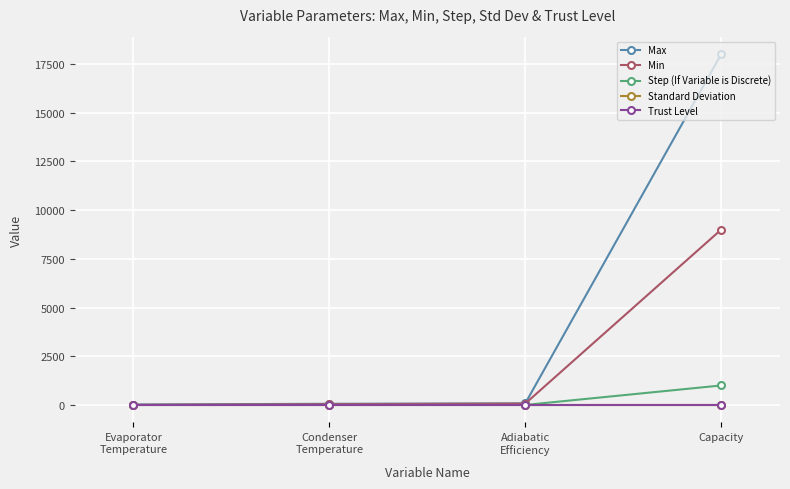

Which series has the widest spread of values?

Max